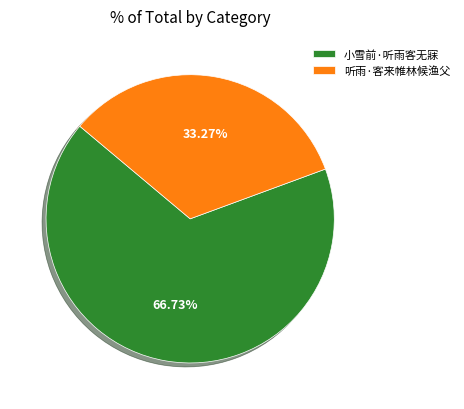

What is the majority slice?

小雪前·听雨客无寐